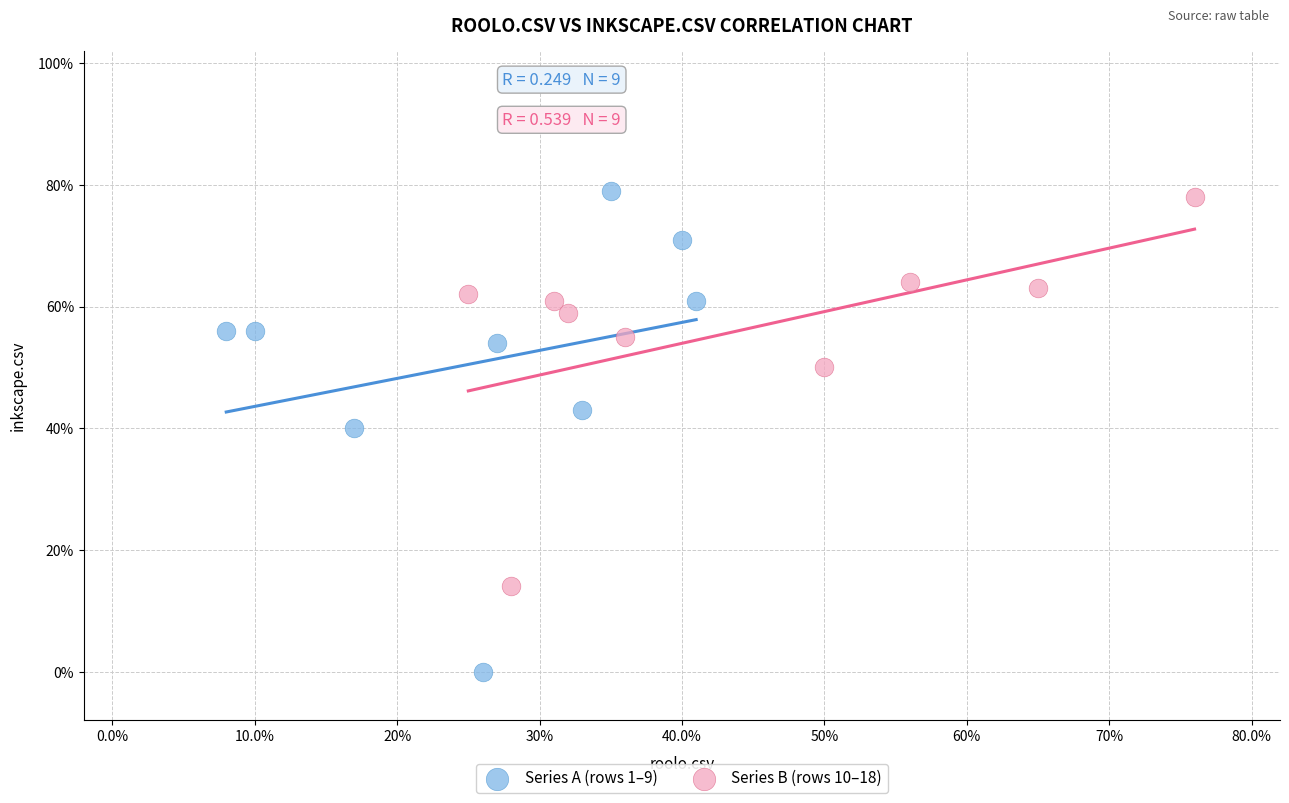

Which series has the widest spread of Y values?

Series A (rows 1–9)